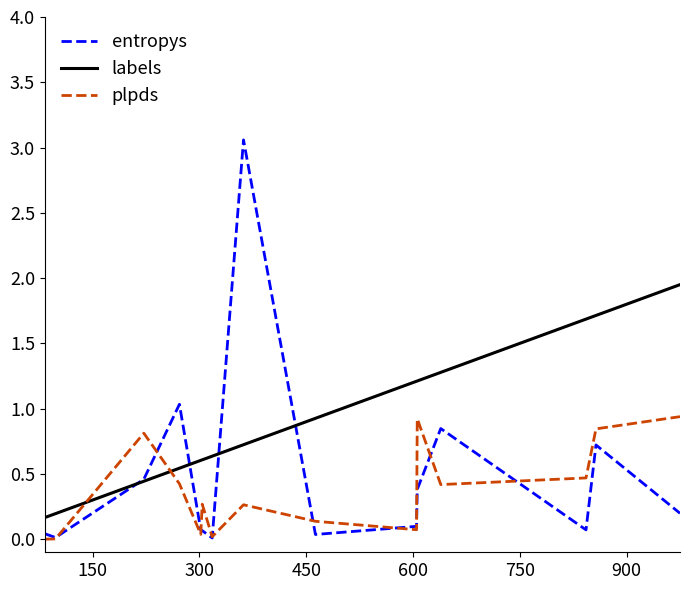

At how many categories does at least one series exceed 0?

15